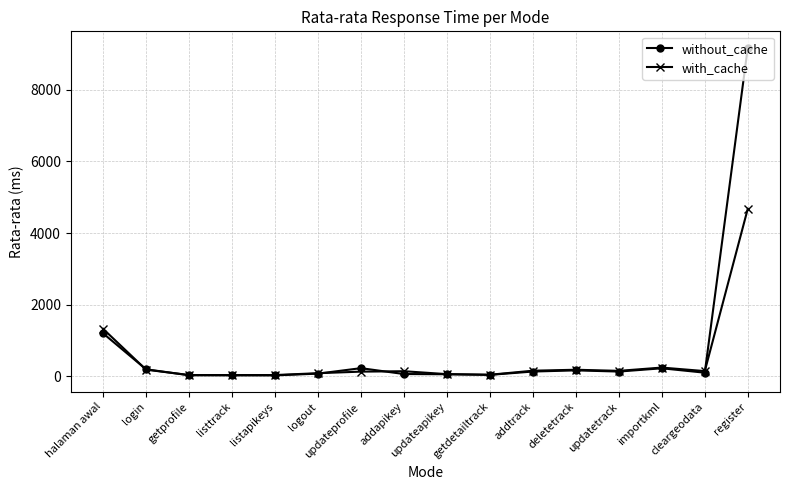

List the series in order of their peak value, highest first.

without_cache, with_cache